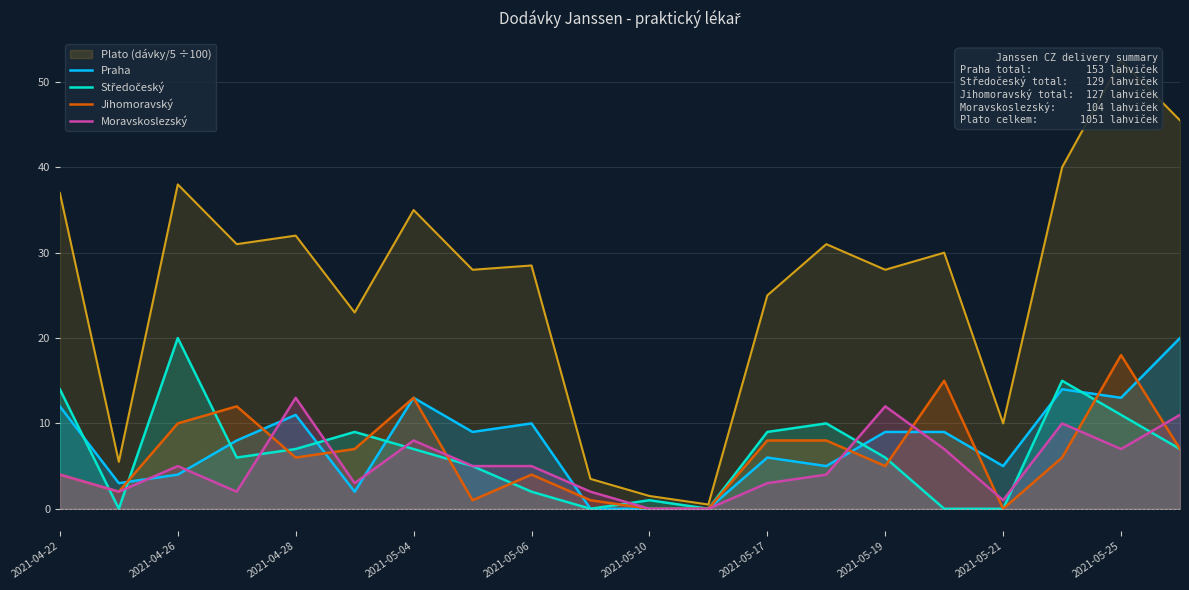

List the series in order of their peak value, highest first.

Praha, Středočeský, Jihomoravský, Moravskoslezský